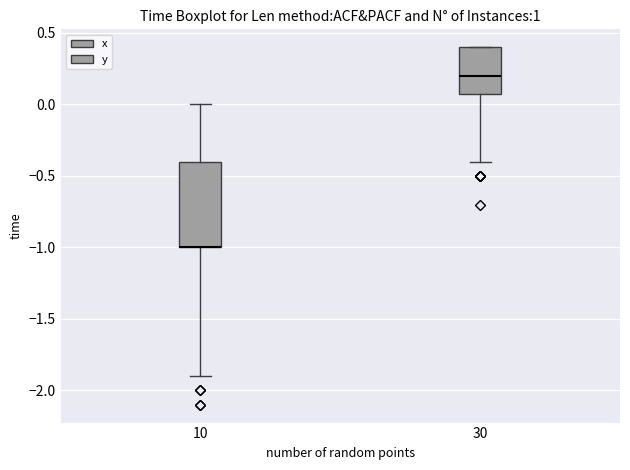

Reading left to right, transcribe this box plot: for each box, give where its median line is, the range the box spans, and where its two whiskers end, as read against the y-axis. The values are not printed on the chart, so give them approximately, as read against the axis.

10: median -1.0 (drawn on the box's lower edge), box -1.0 to -0.4, whiskers -1.9 to 0.0
30: median 0.2, box 0.1 to 0.4, whiskers -0.4 to 0.4